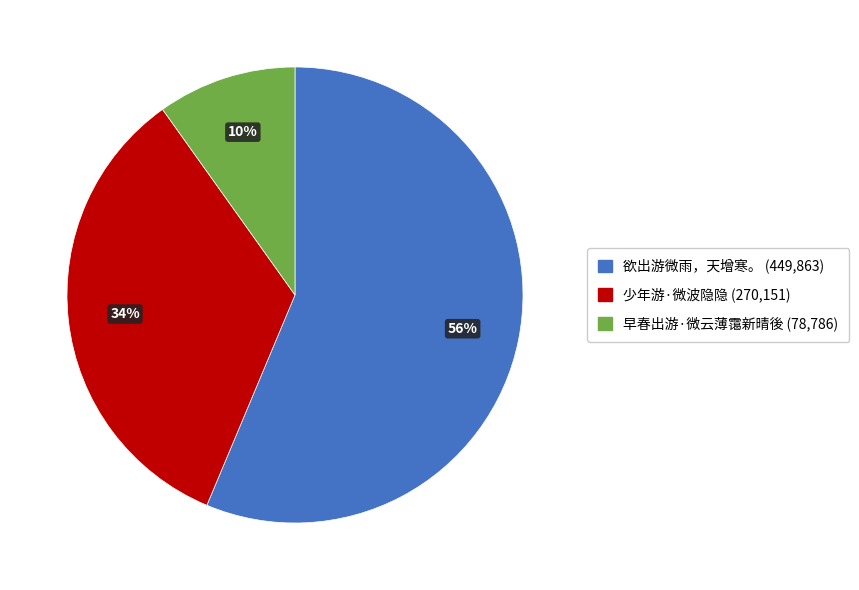

True or false: 欲出游微雨，天增寒。 accounts for 50% of the total.

False